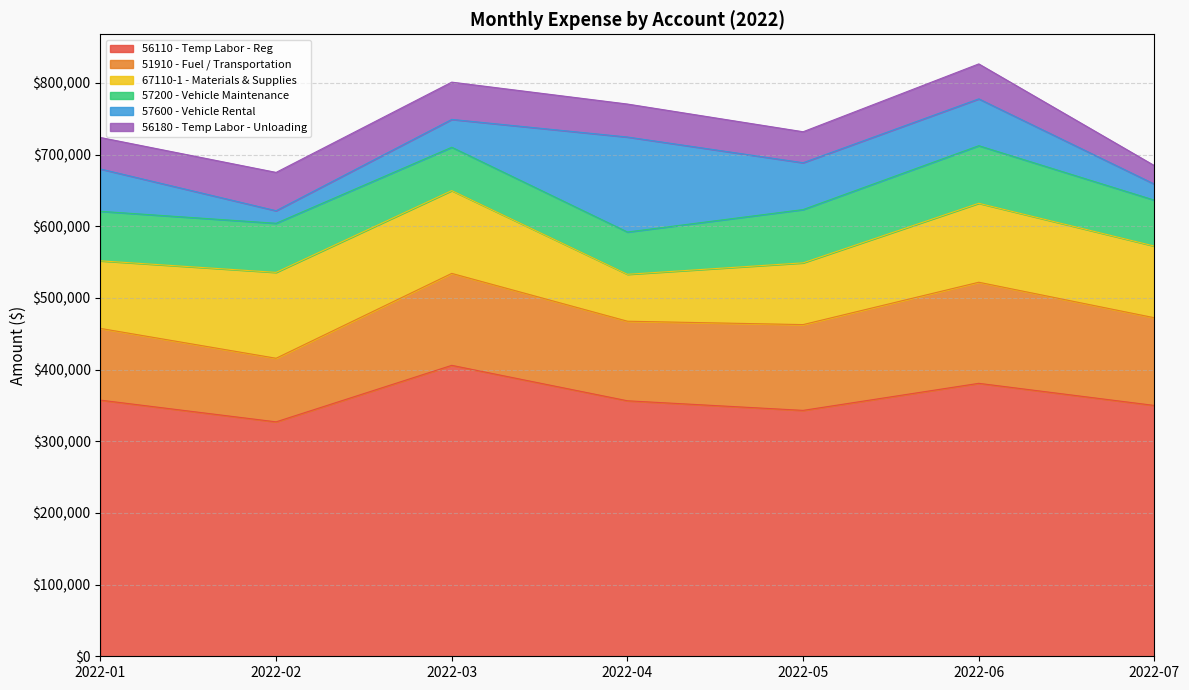

What is the maximum value for 56110 - Temp Labor - Reg?

406002.2